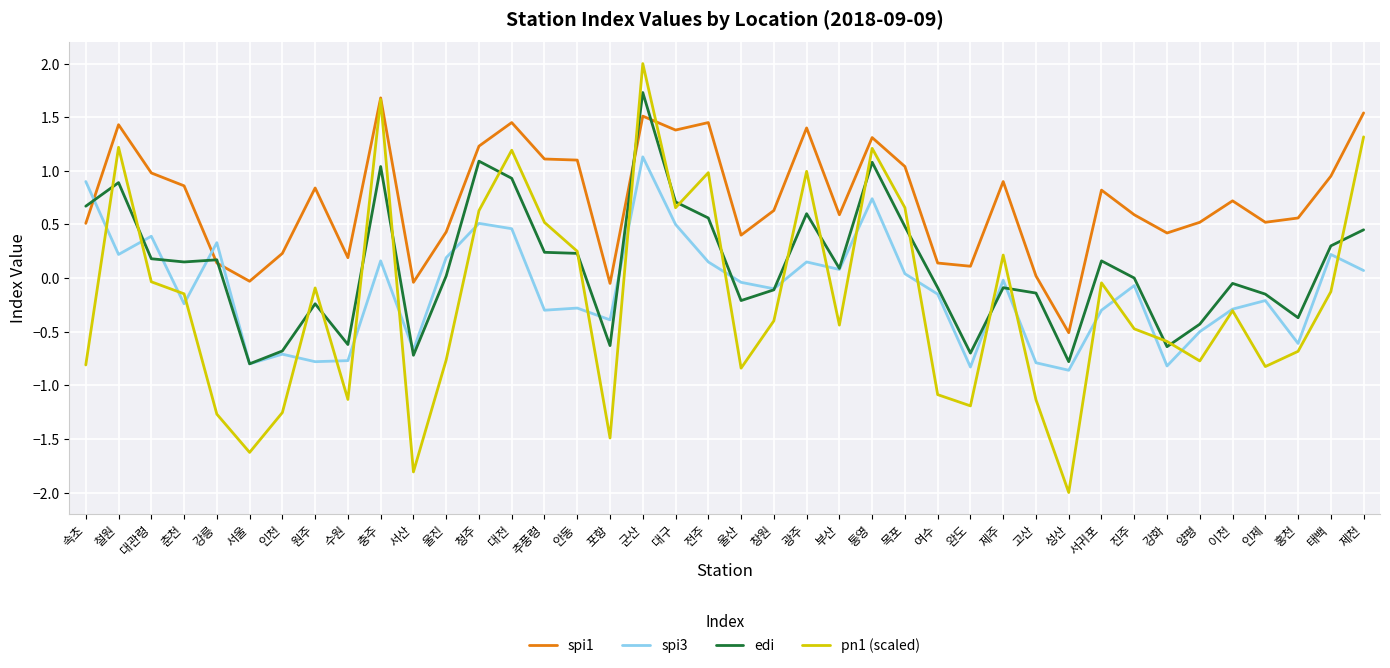

At which label does spi3 first exceed 0?

속초